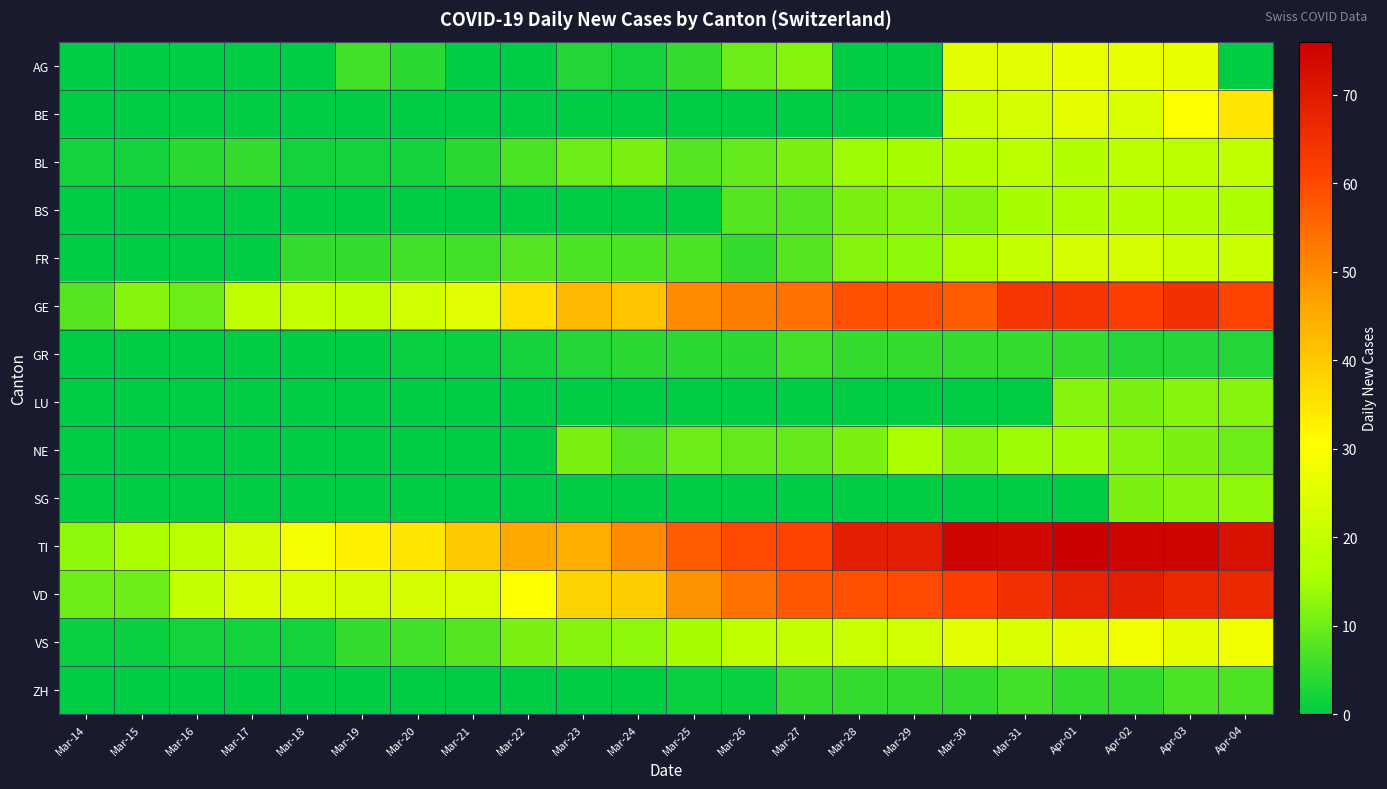

At Mar-17, list the series in order from largest to smallest.

VD, TI, GE, BL, VS, AG, BE, BS, FR, GR, LU, NE, SG, ZH